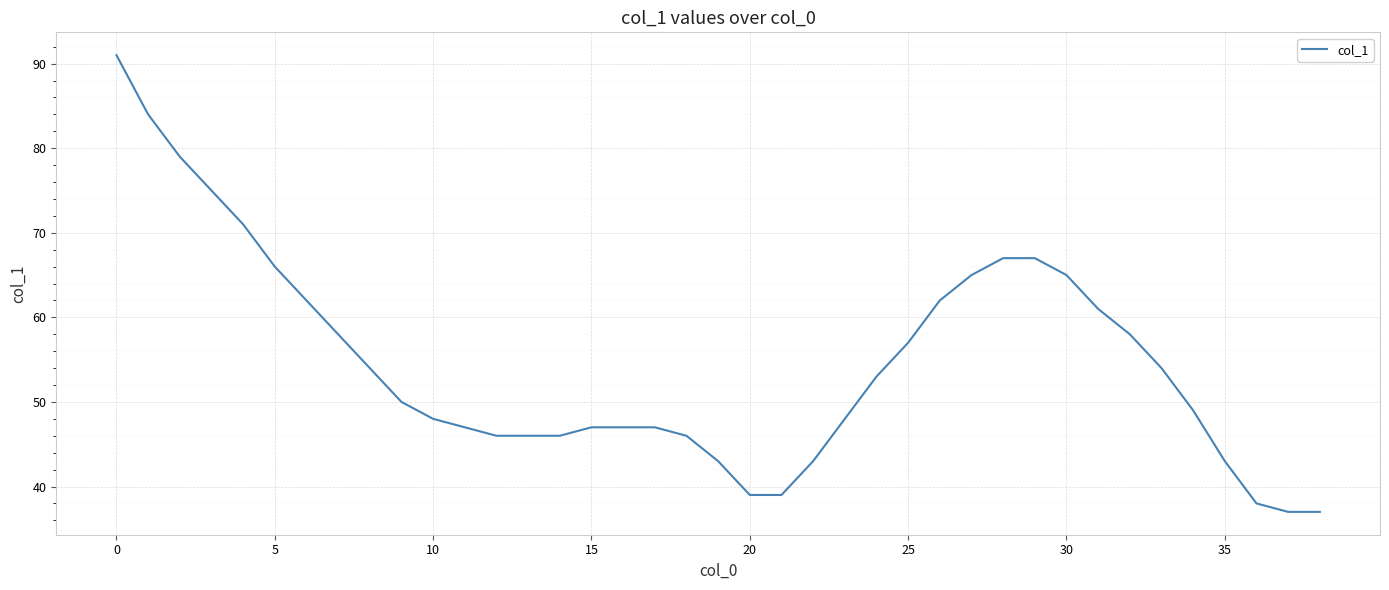

What is the maximum value shown in the chart?

91